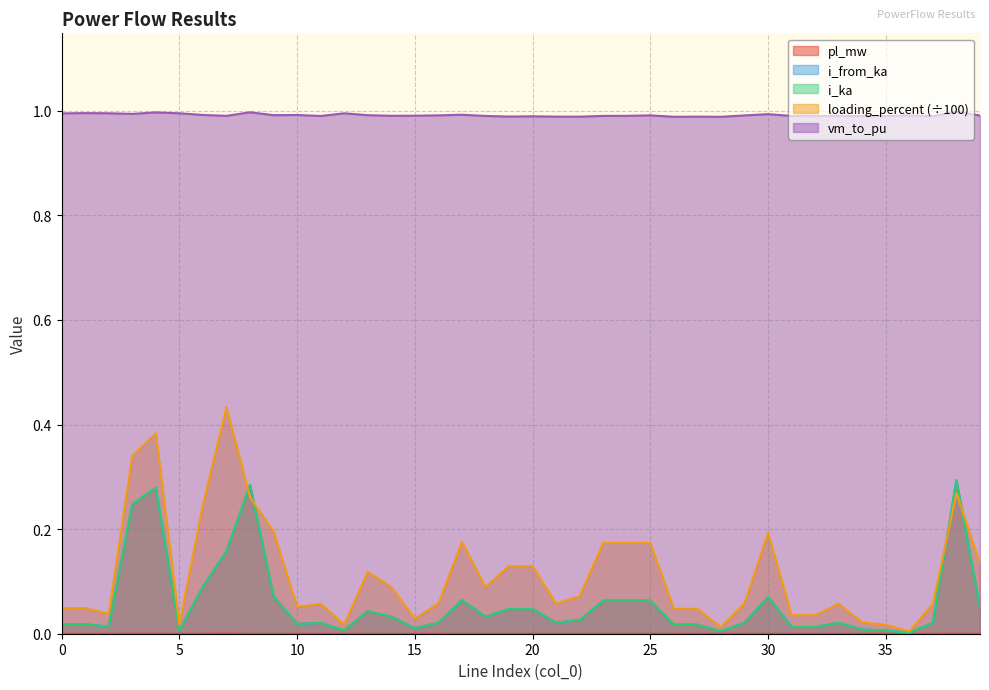

What is the sum of all loading_percent values?

4.6